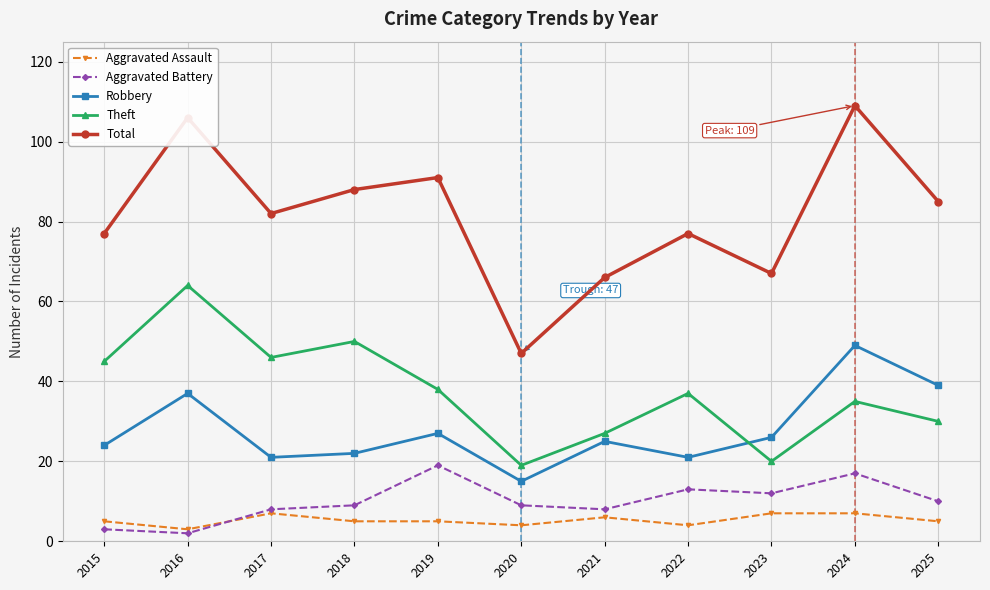

What are all the series names shown in the legend?

Aggravated Assault, Aggravated Battery, Robbery, Theft, Total